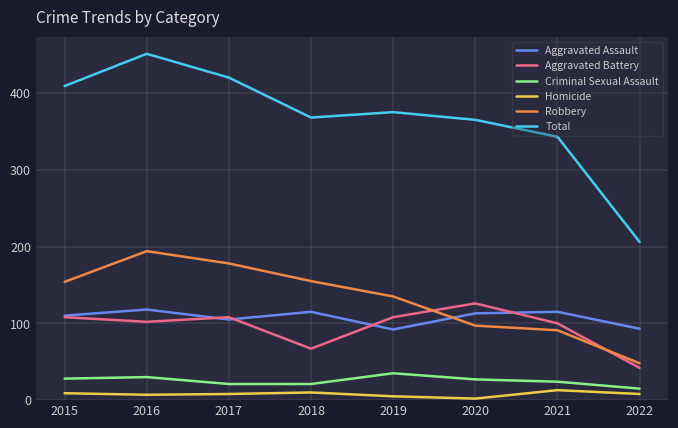

Which series changed the most between 2019 and 2022?

Total